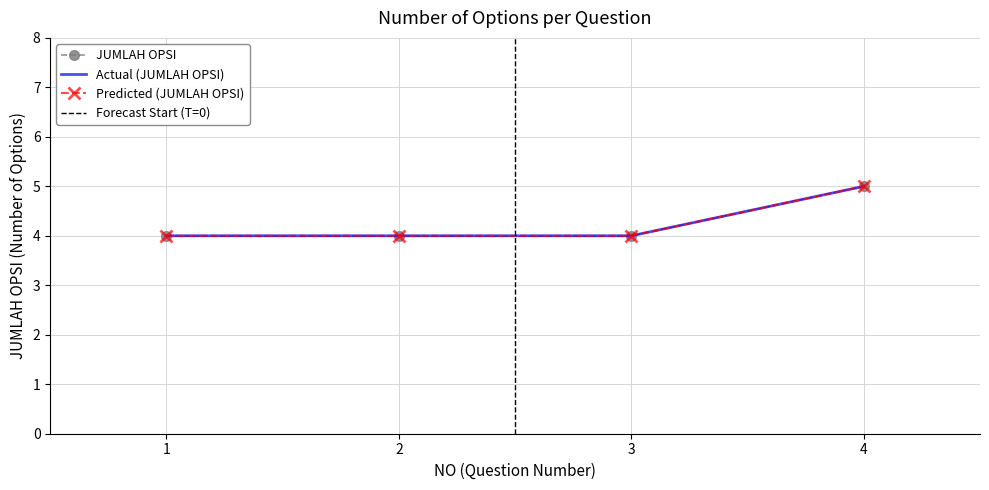

Count the values in the range 4 to 5.

4